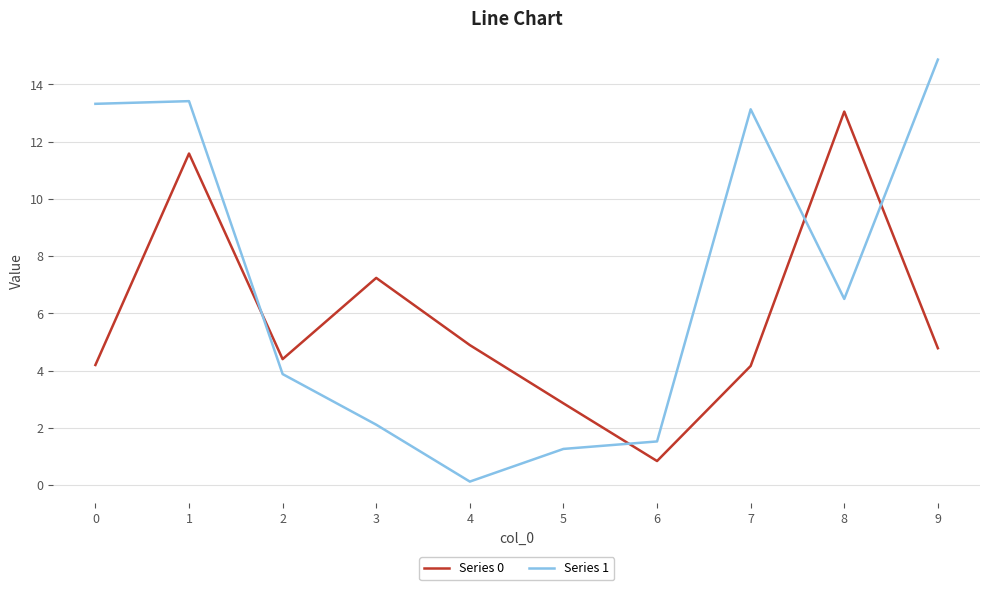

Which series ends up on top after the final intersection of Series 1 and Series 0?

Series 1